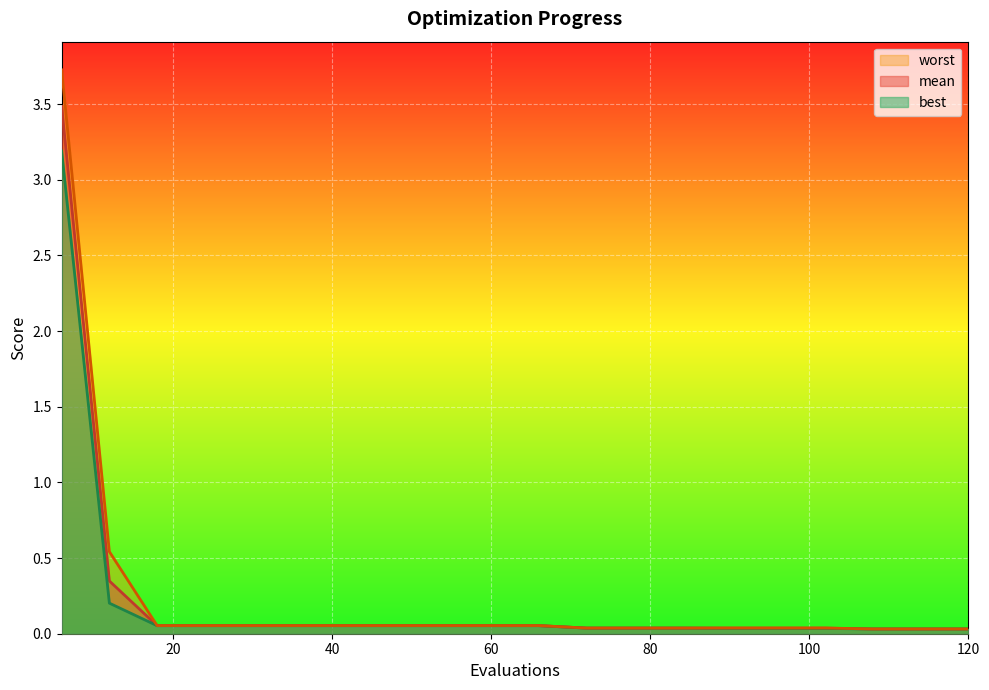

List the series in order of their peak value, lowest first.

best, mean, worst